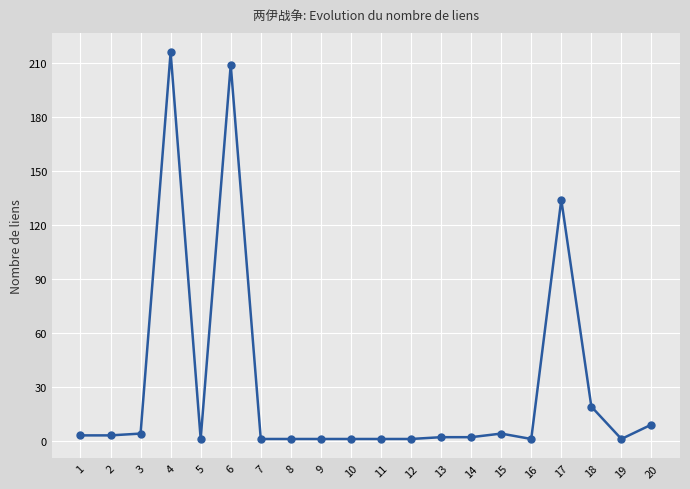

How many lines are shown in the chart?

1